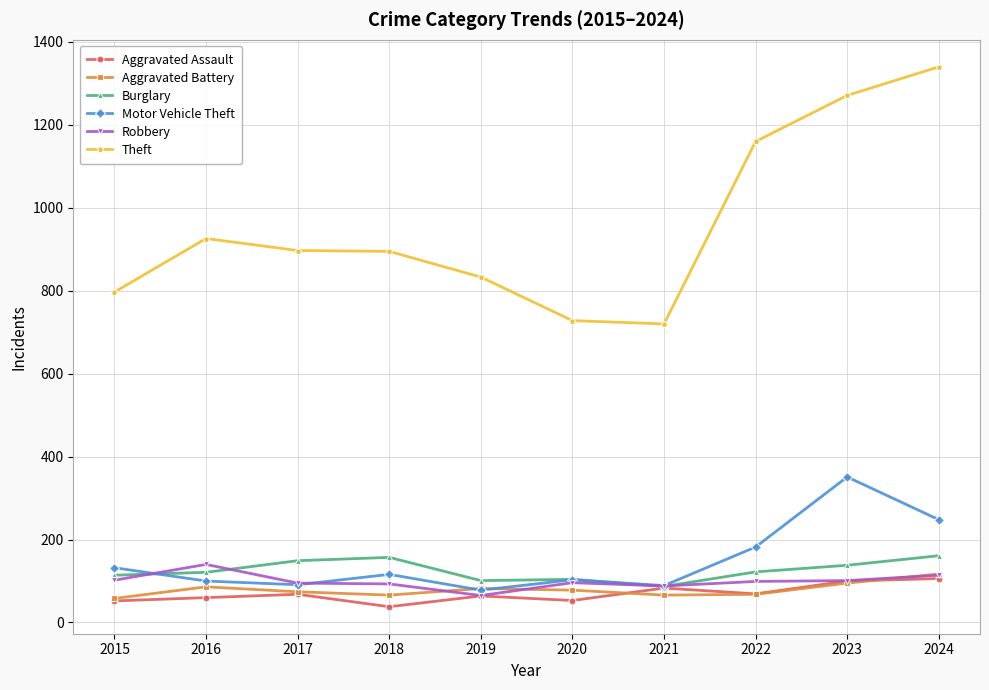

What is the difference between the Motor Vehicle Theft values at 2023 and 2017?

260